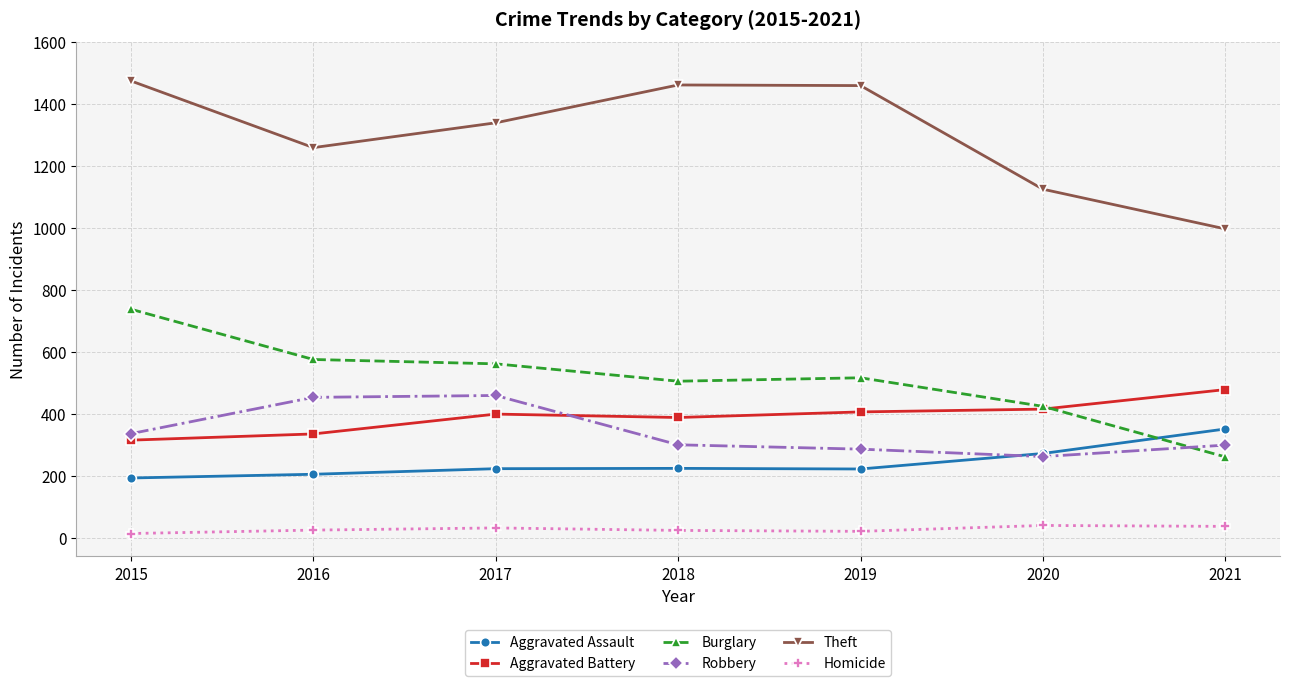

True or false: Homicide and Burglary intersect in this chart.

False